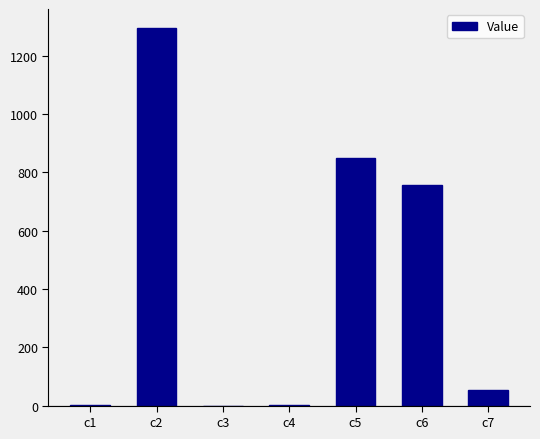

What is the greatest value displayed?

1296.0